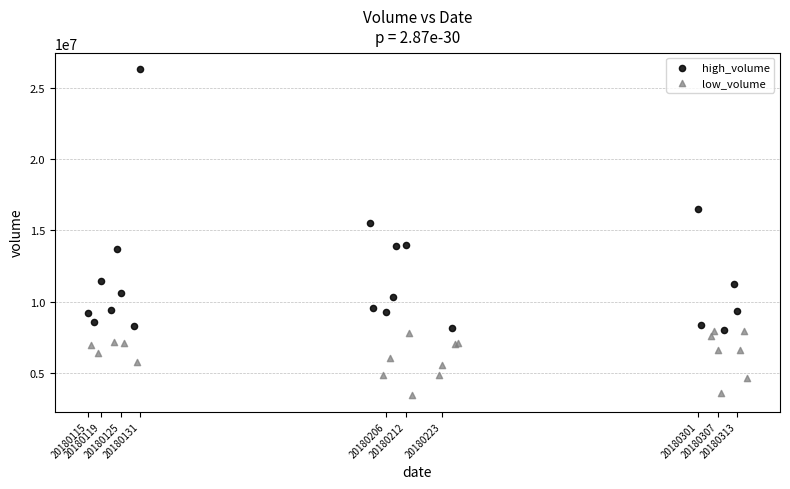

Which series contains the highest Y value?

high_volume